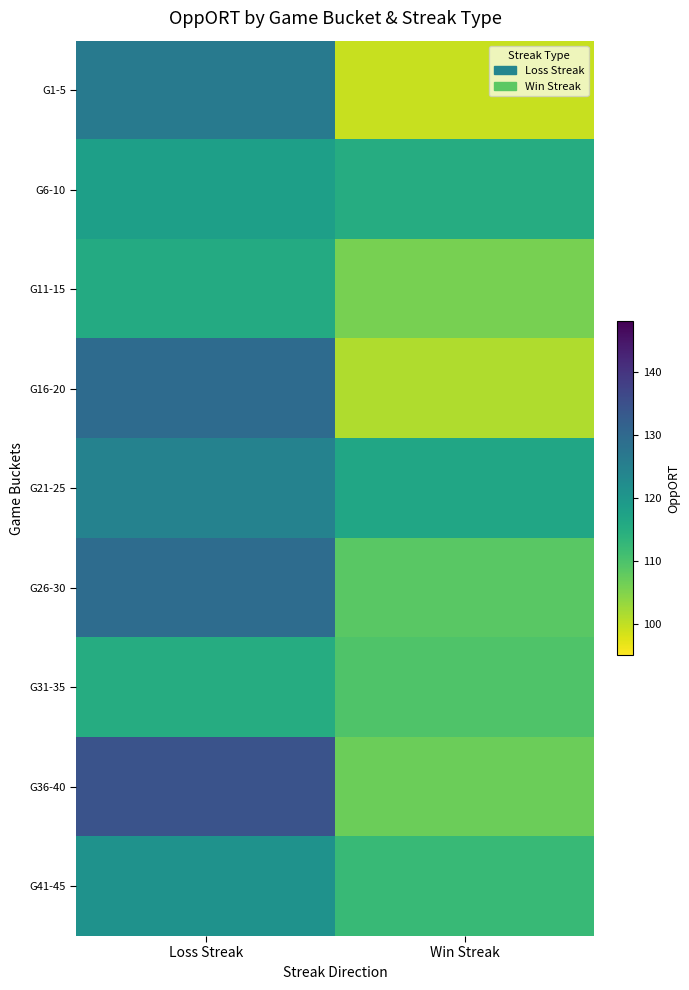

At which category is the sum across all series the highest?

Loss Streak